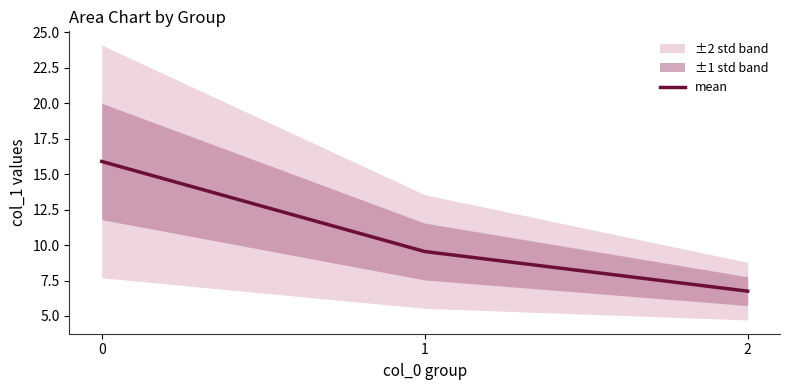

The value at 1 is 9.5. True or false?

True